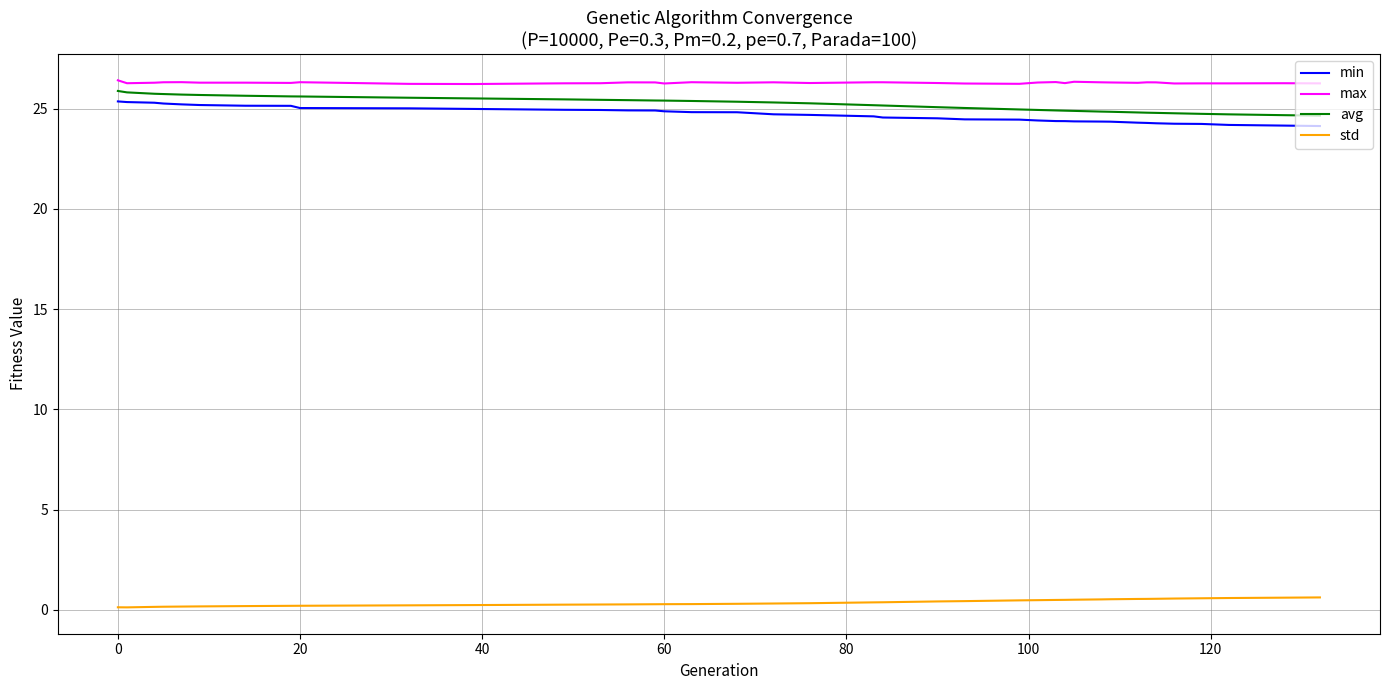

True or false: std and min cross at least once.

False